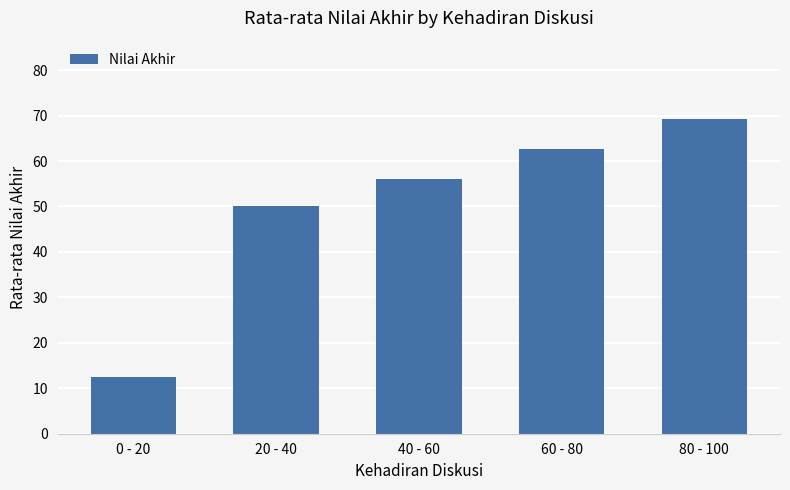

Where is the data nearest to the value 40?

20 - 40